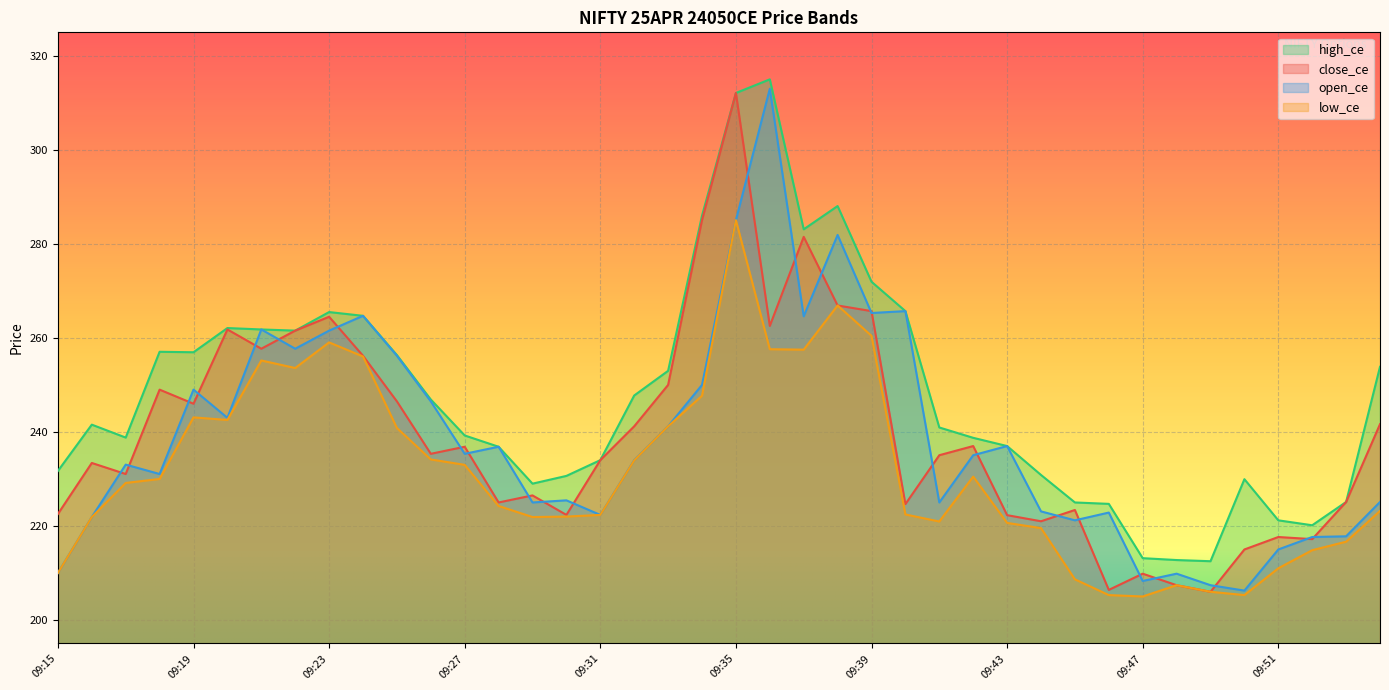

How many data points does each series have?

40